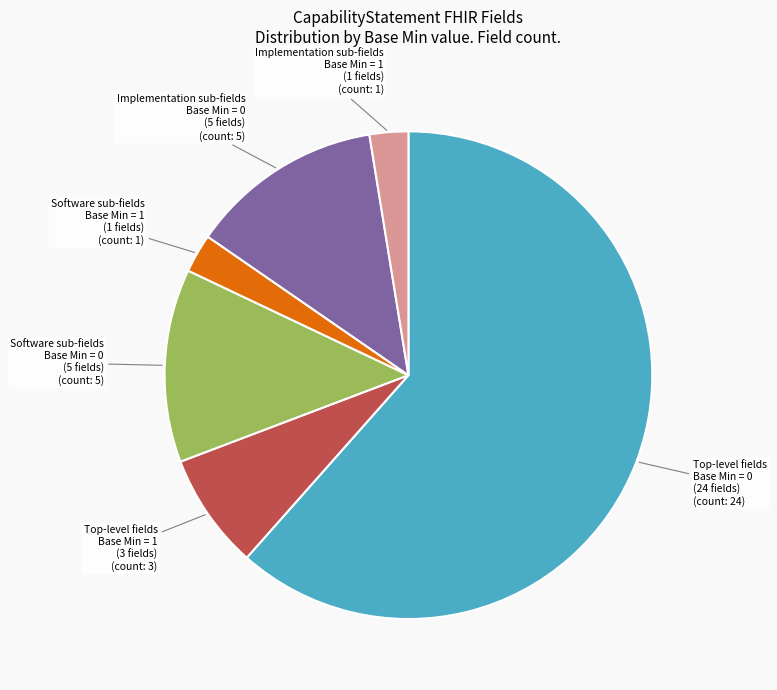

Combined, do Implementation sub-fields Base Min = 1 (1 fields) and Software sub-fields Base Min = 0 (5 fields) account for over 50%?

No